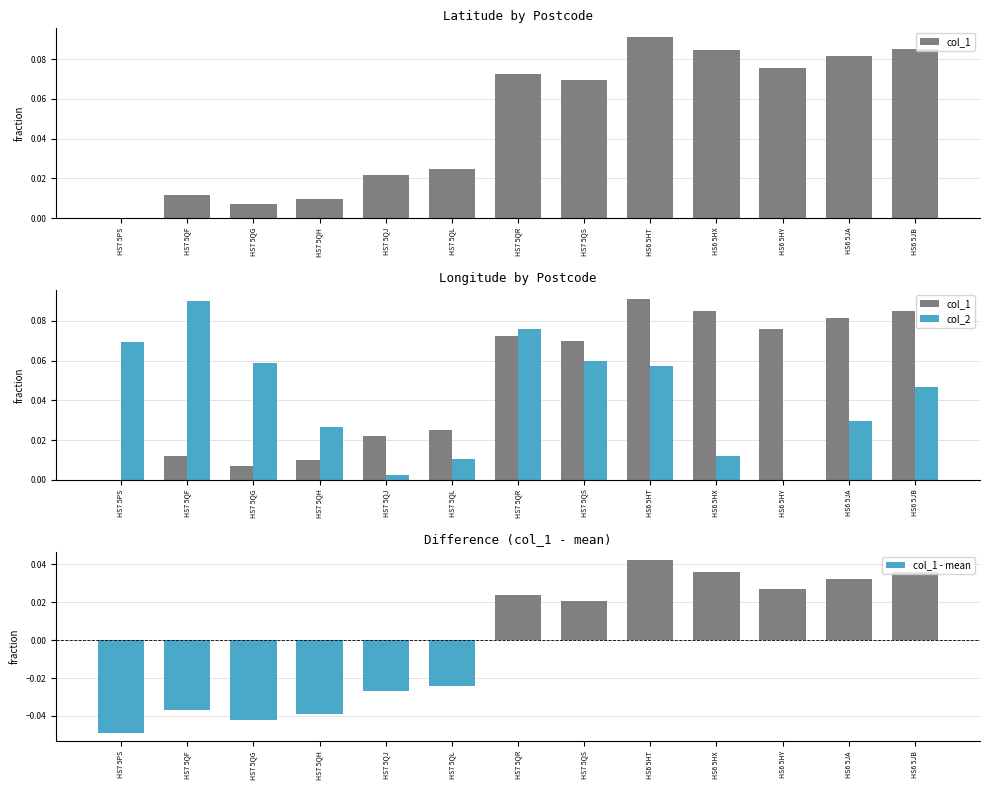

True or false: col_1 has a value of 0.1 at HS7 5QS.

True